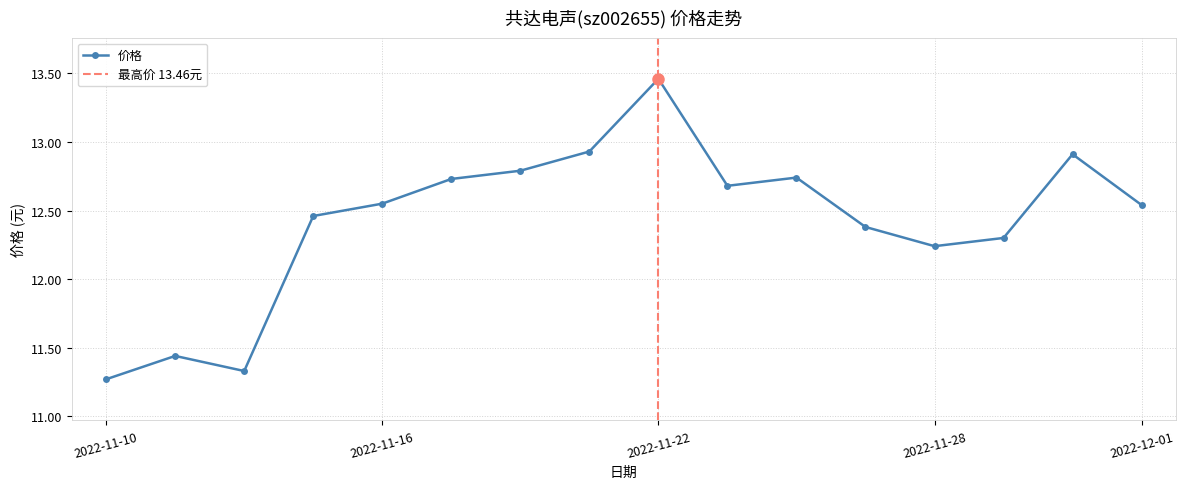

Which label corresponds to the smallest value in the chart?

2022-11-10